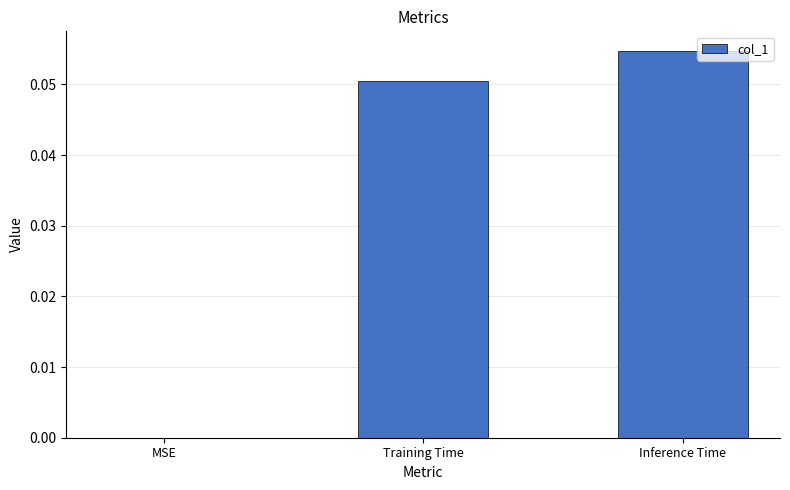

The chart shows a value of 0.0 at MSE. True or false?

True